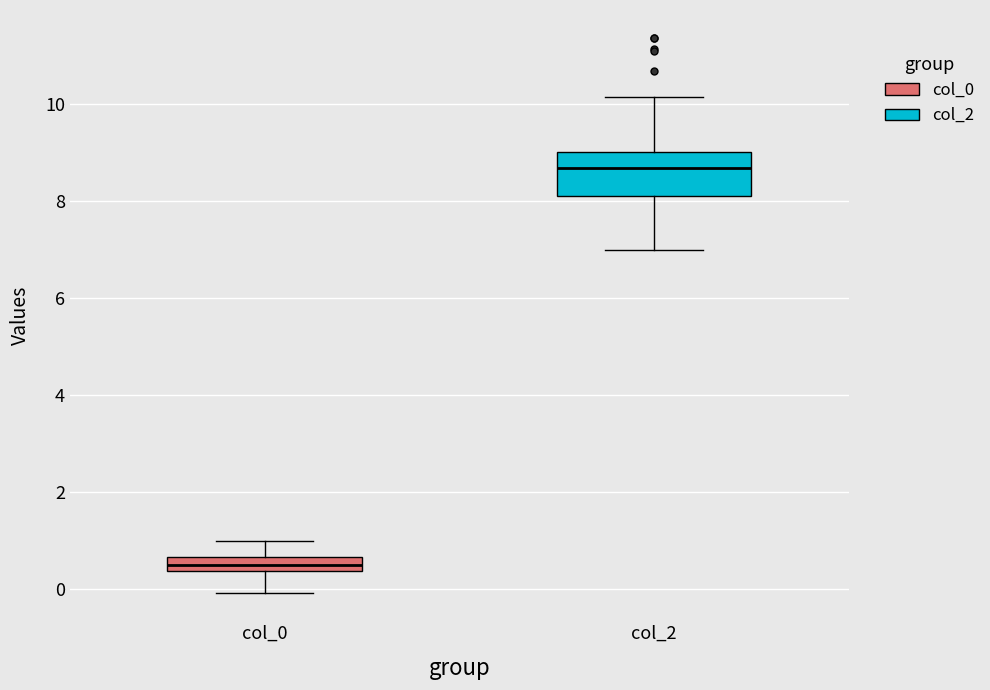

Reading left to right, transcribe this box plot: for each box, give where its median line is, the range the box spans, and where its two whiskers end, as read against the y-axis. The values are not printed on the chart, so give them approximately, as read against the axis.

col_0: median 0.6 (inside the box), box 0.4 to 0.6, whiskers 0.0 to 1.0
col_2: median 8.6, box 8.2 to 9.0, whiskers 7.0 to 10.2